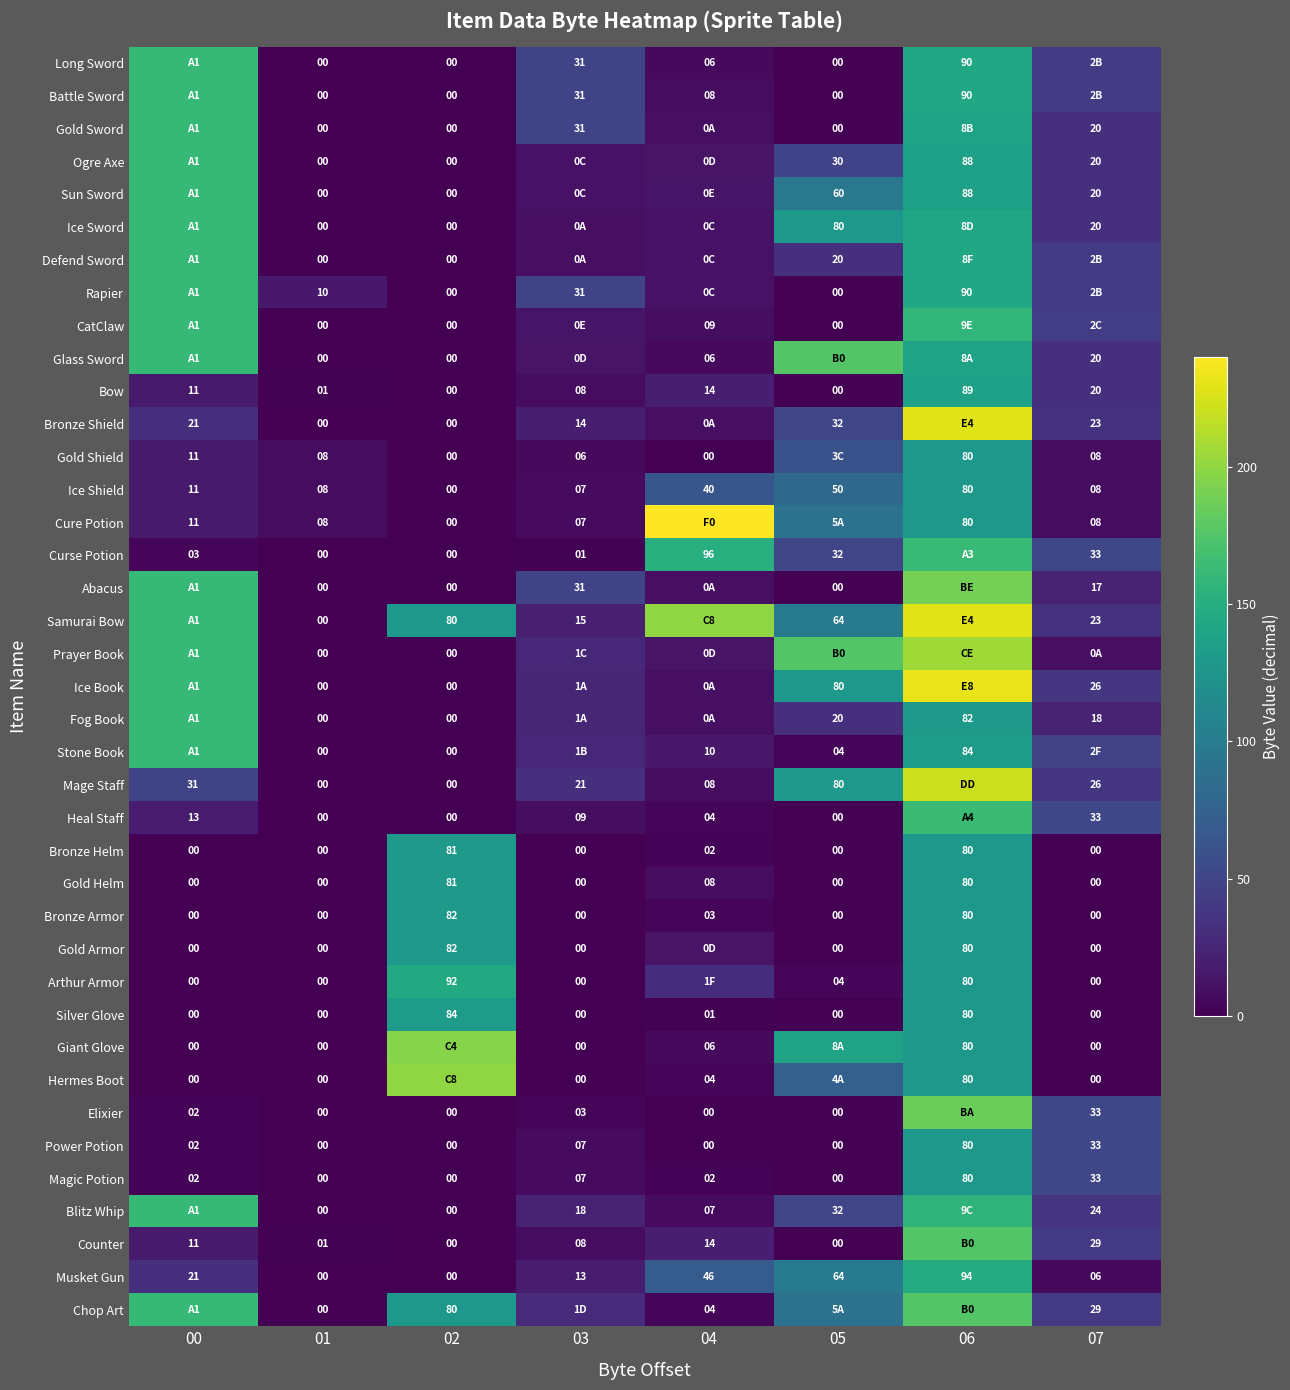

What is the sum of the Counter values at 00 and 01?

12